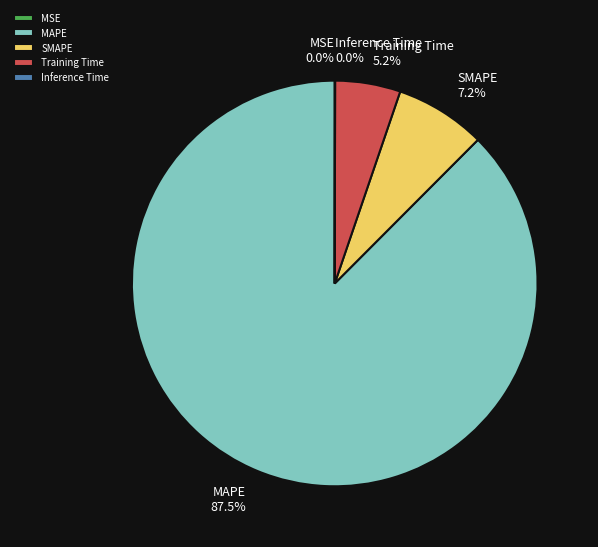

Which category has the smallest portion of the pie?

MSE